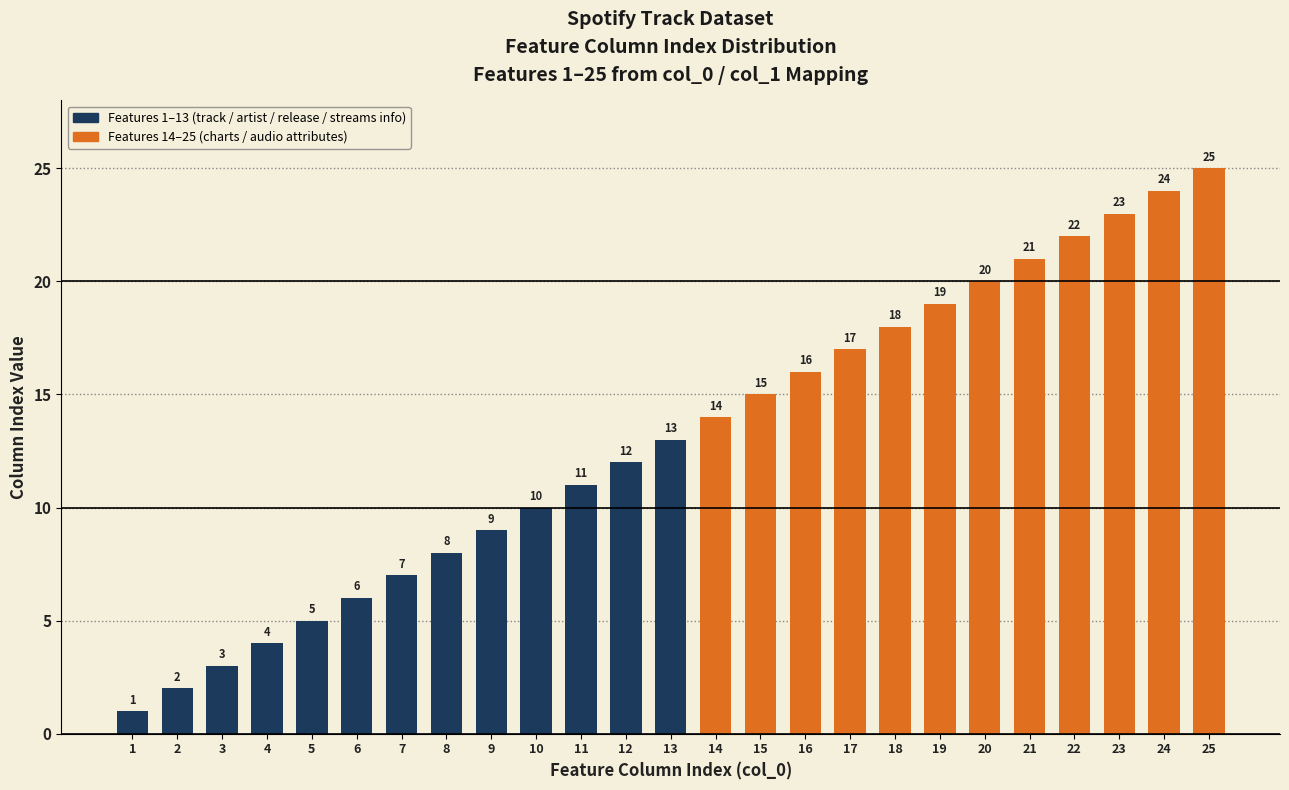

How many distinct data groups are displayed?

1